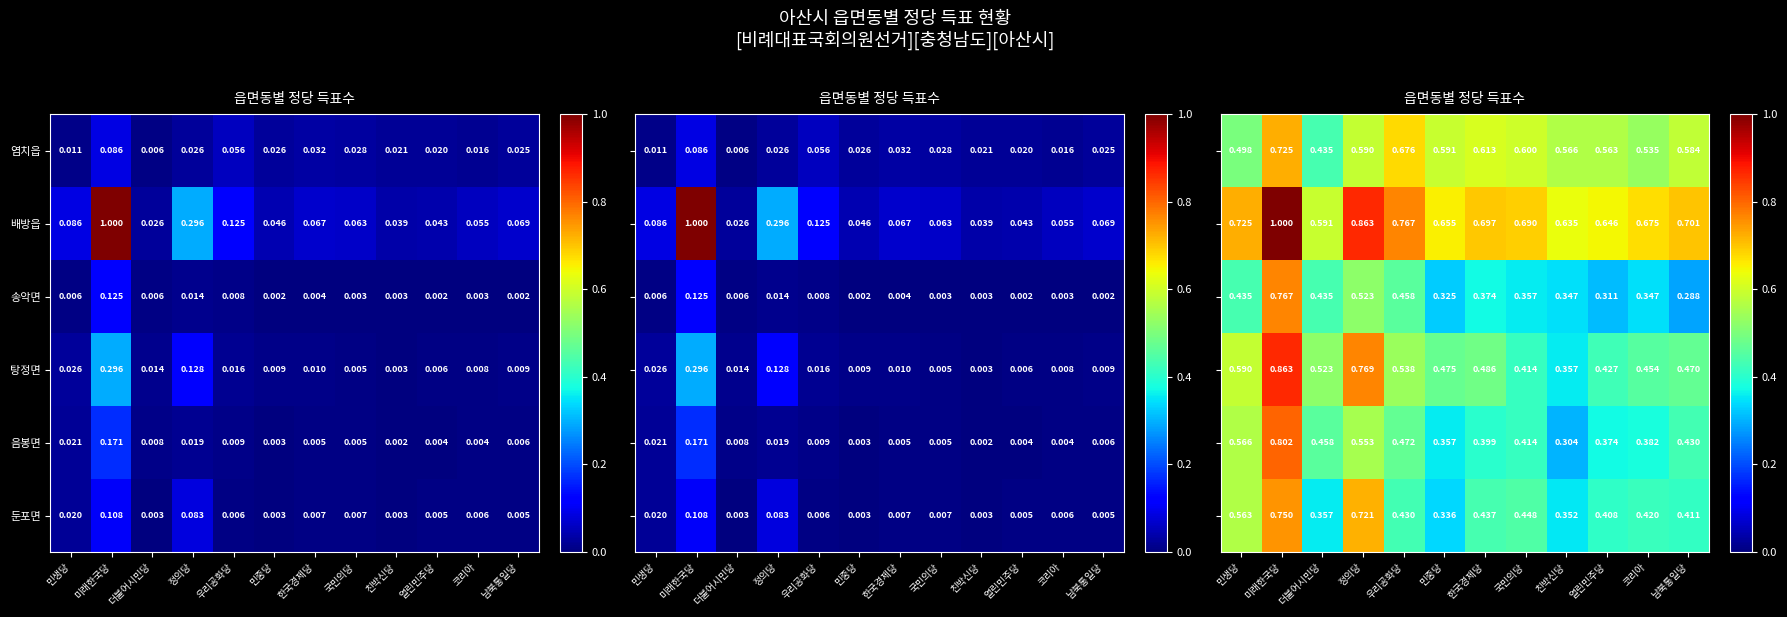

At which label is 배방읍 closest to 0?

더불어시민당